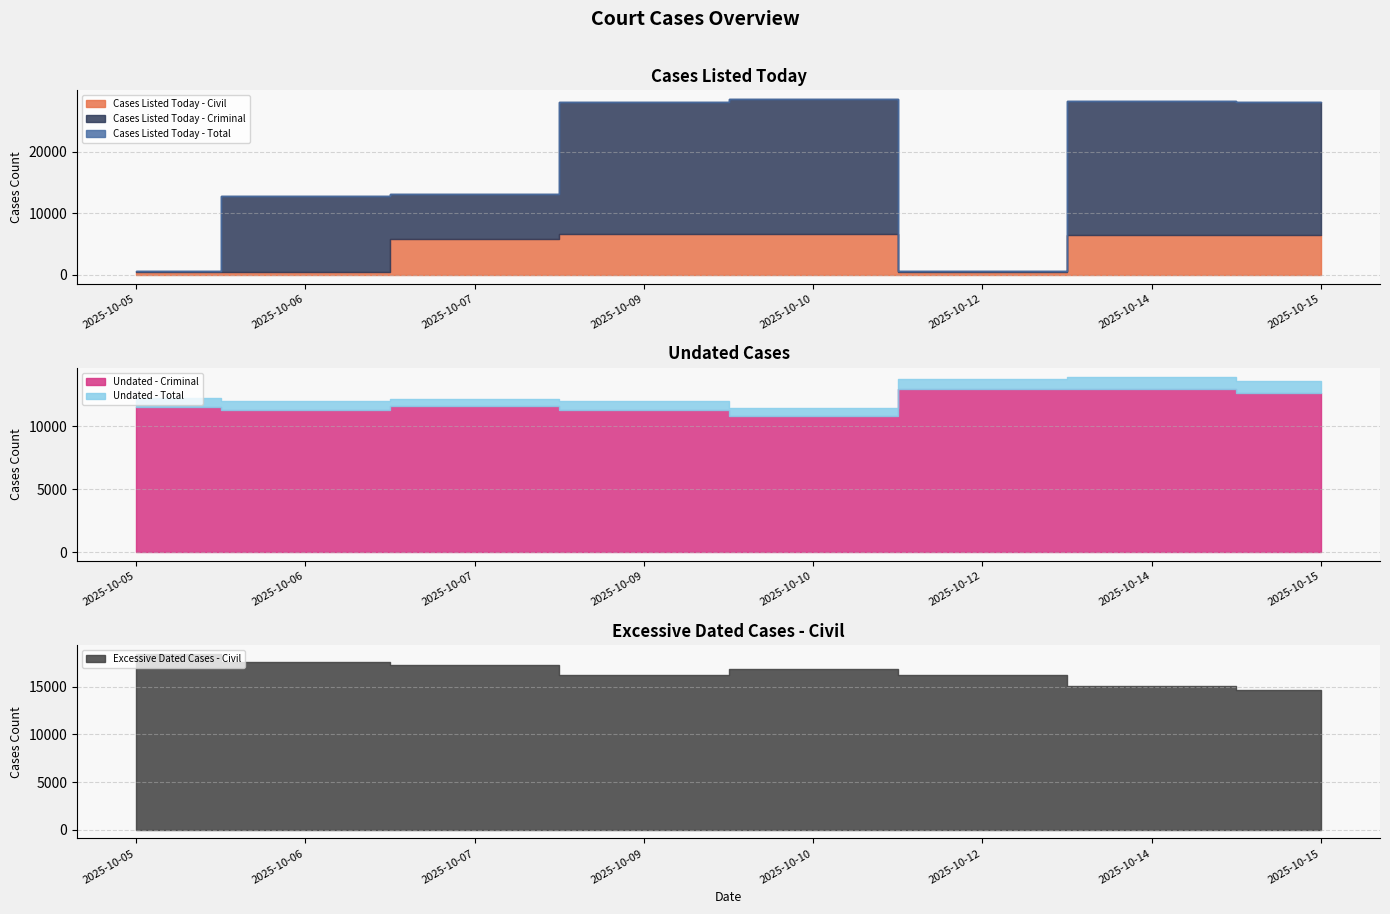

What is the value of the Excessive Dated Cases - Civil point at the 2nd from the left?

17625